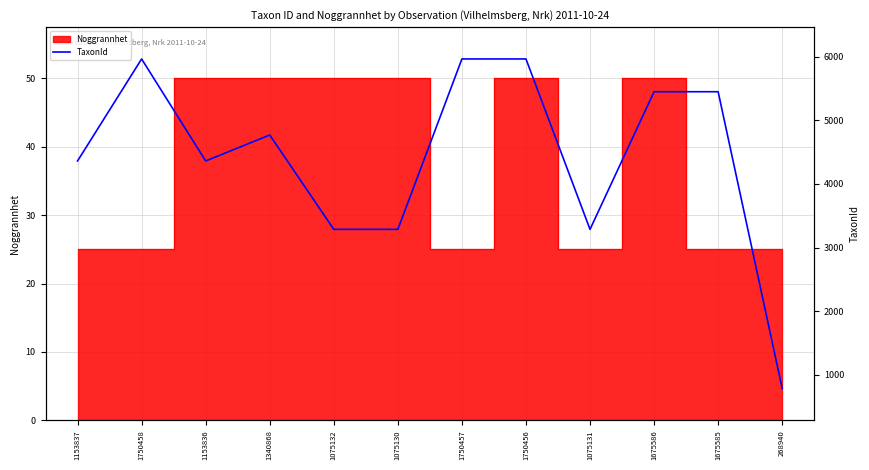

Which has a higher value, 1750456 or 268940?

1750456